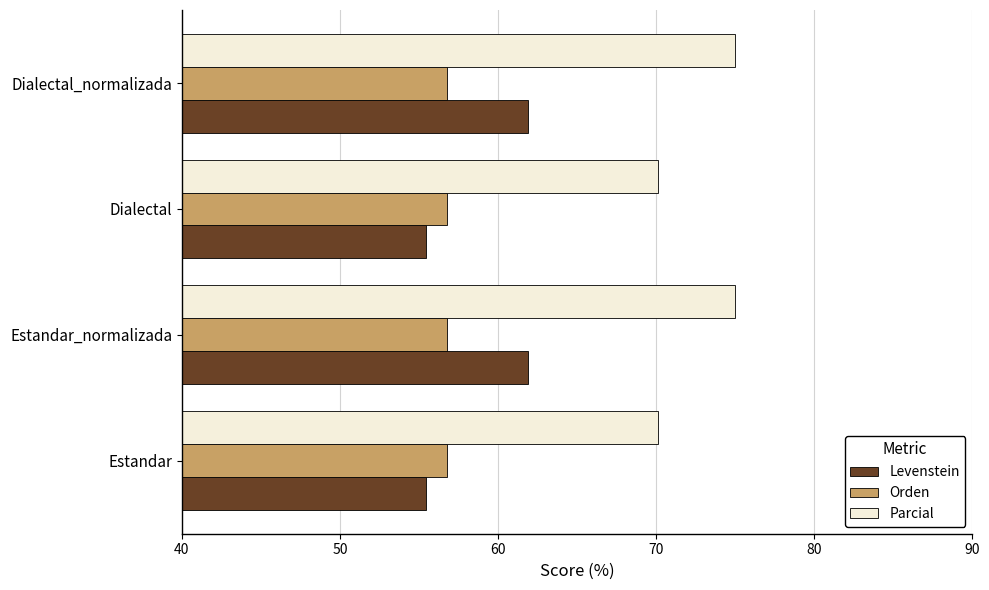

What value does the Orden series have at Dialectal?

56.8